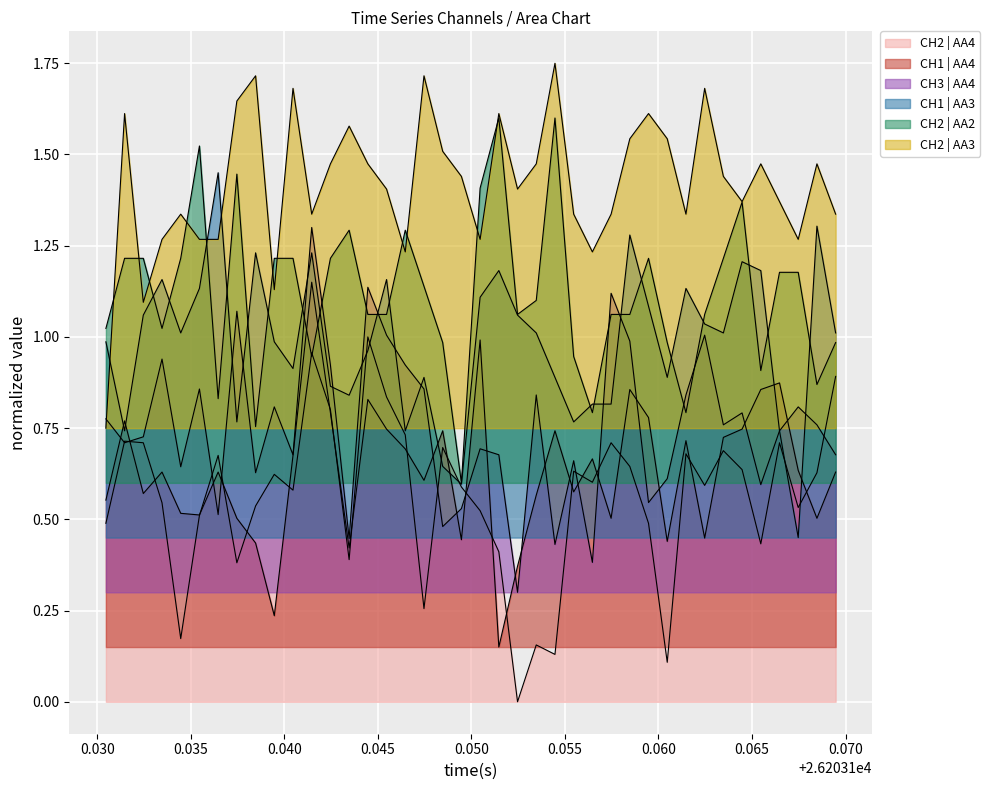

How many lines are shown in the chart?

6